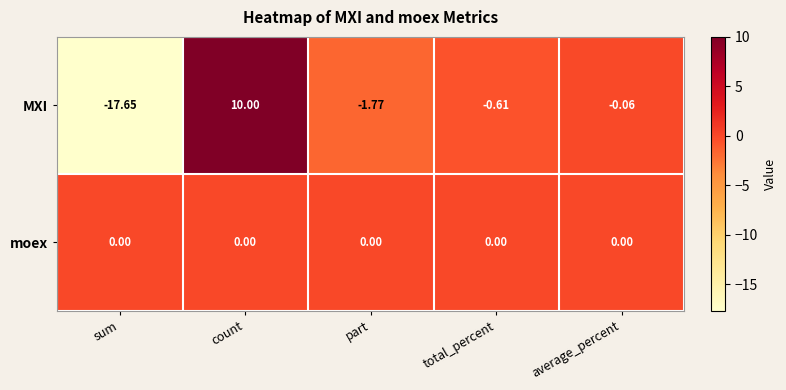

Is the value of moex at count greater than the value of MXI at sum?

Yes